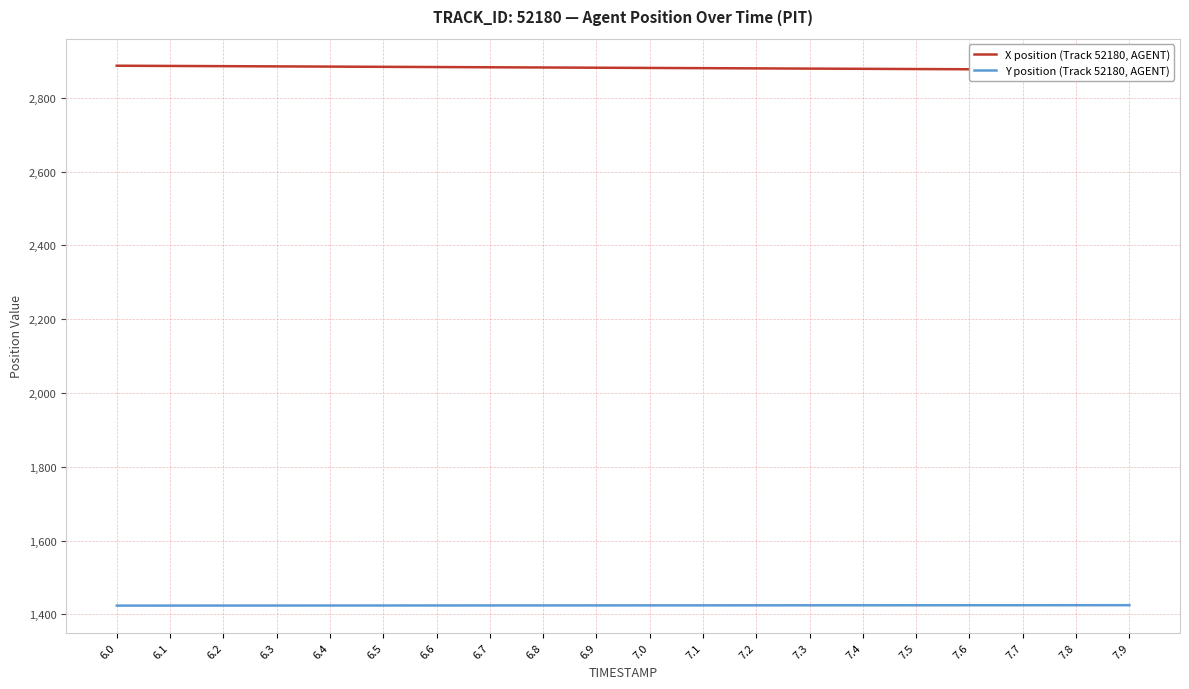

At which label is X position (Track 52180, AGENT) closest to 2881?

7.1